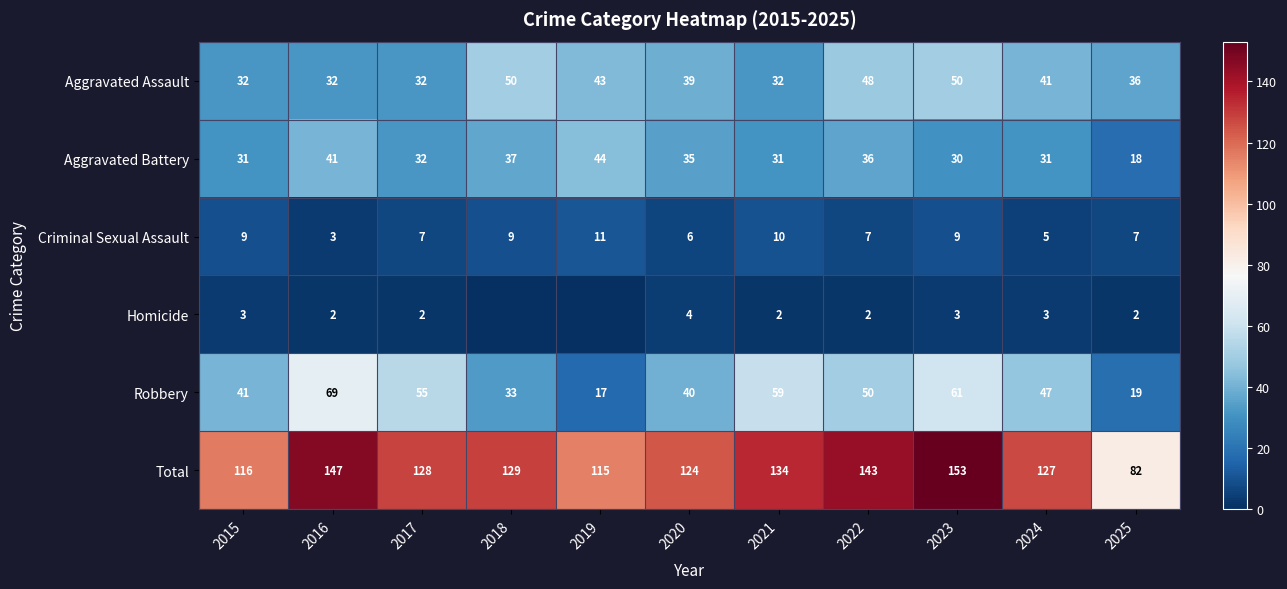

At 2016, list the series in order from smallest to largest.

Homicide, Criminal Sexual Assault, Aggravated Assault, Aggravated Battery, Robbery, Total